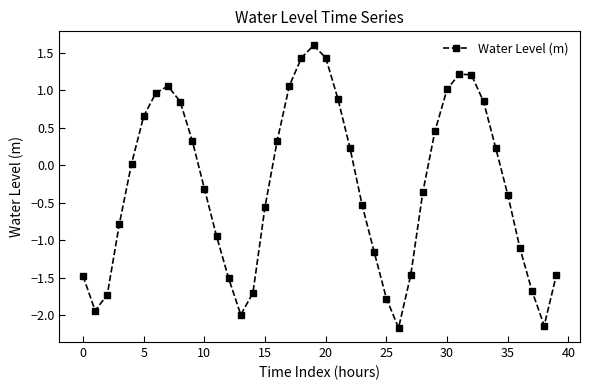

What is the value of the 1st point from the left?

-1.5